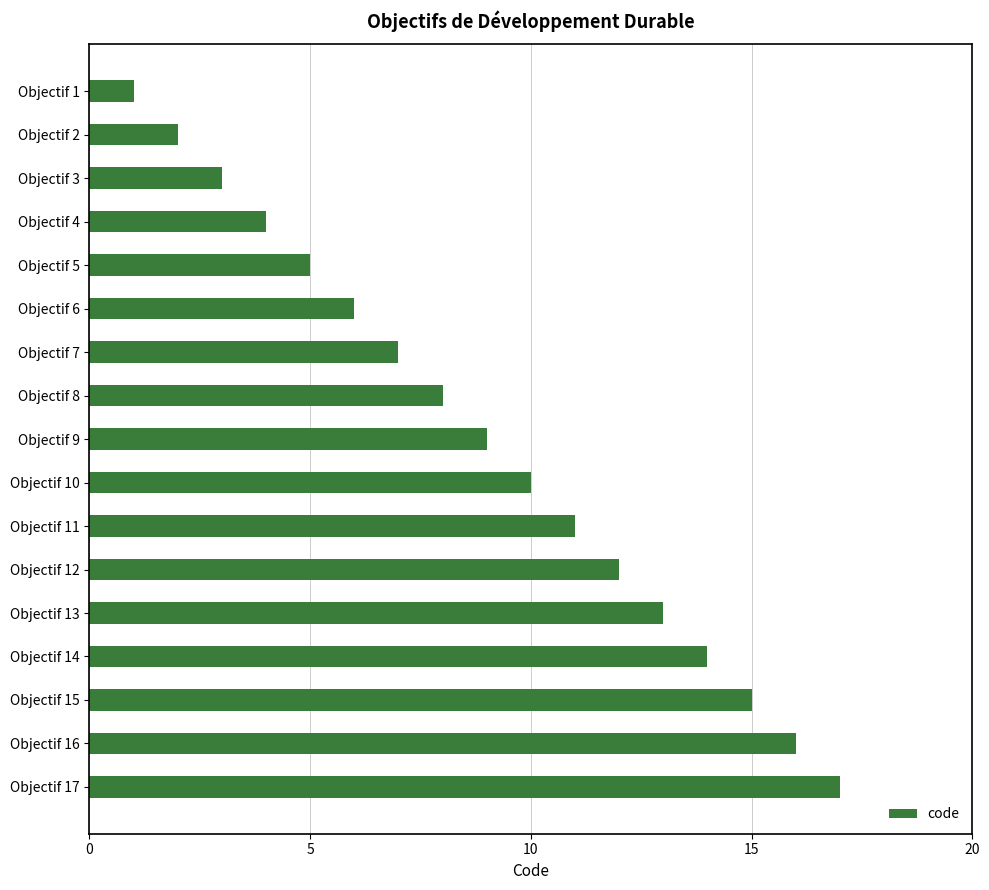

Is it true that the value at Objectif 2 is 0?

False